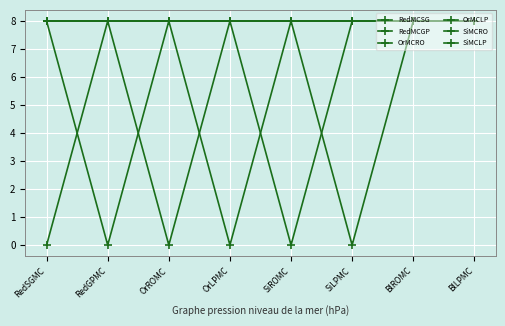

How many lines are shown in the chart?

6